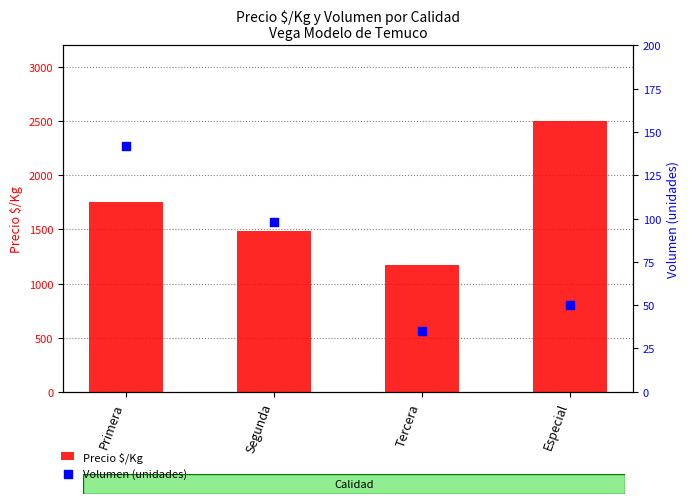

Is the value of Precio $/Kg at Primera greater than the value of Volumen (unidades) at Tercera?

Yes